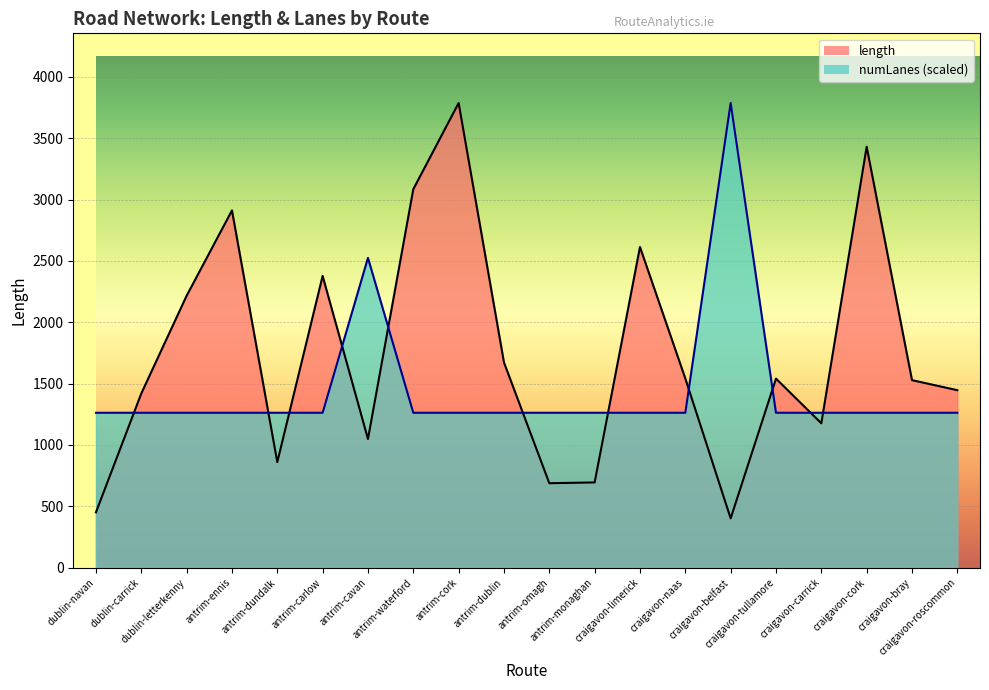

How many interior local peaks does the numLanes series have?

2